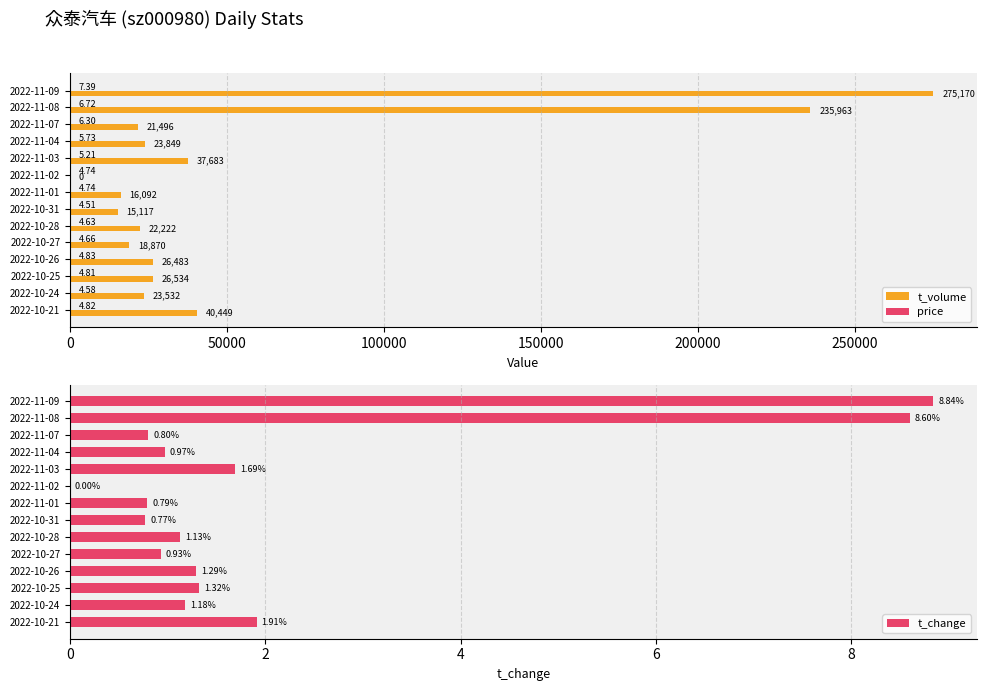

What is the sum of the t_volume values at 2022-11-02 and 2022-11-08?

235963.0